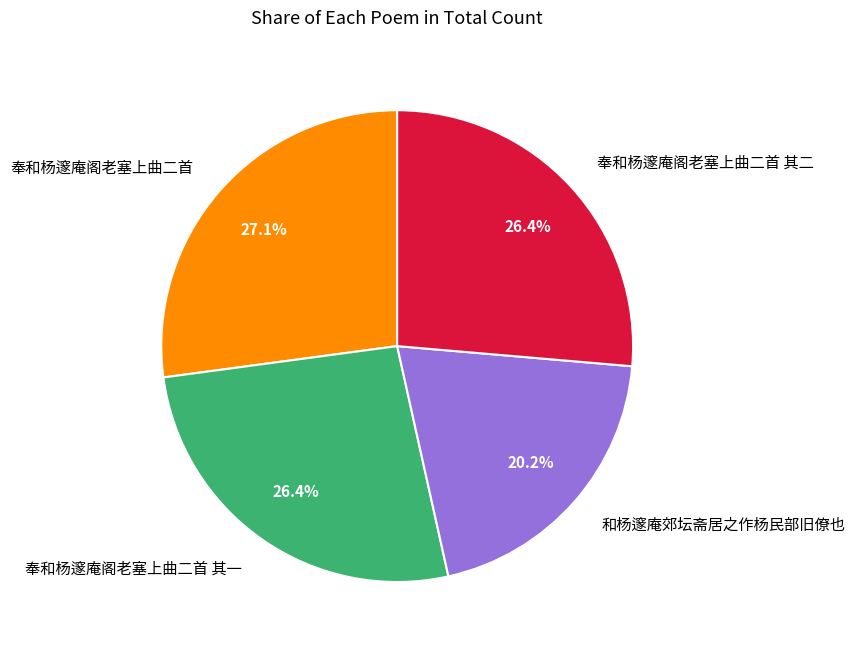

To the nearest percent, what is the combined percentage of 奉和杨邃庵阁老塞上曲二首 其二 and 奉和杨邃庵阁老塞上曲二首 其一?

53%